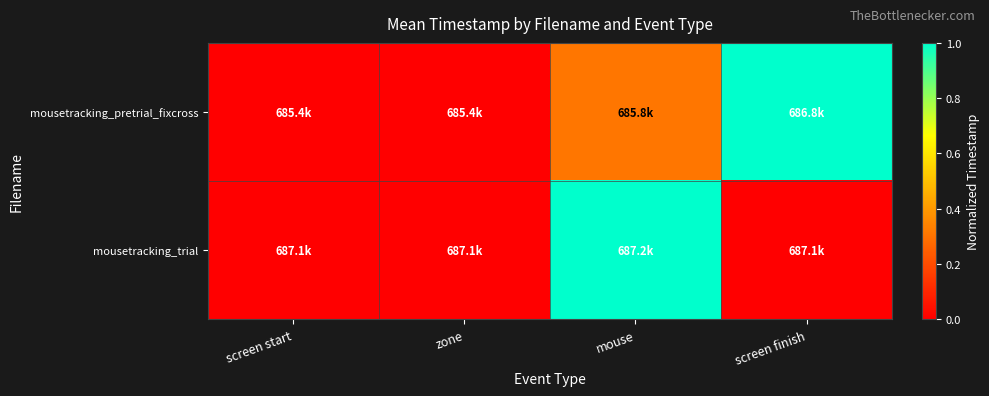

Reading right to left, extract all data points from this chart.

mousetracking_pretrial_fixcross: screen finish=1.0	mouse=0.3	zone=0.0	screen start=0.0
mousetracking_trial: screen finish=0.0	mouse=1.0	zone=0.0	screen start=0.0